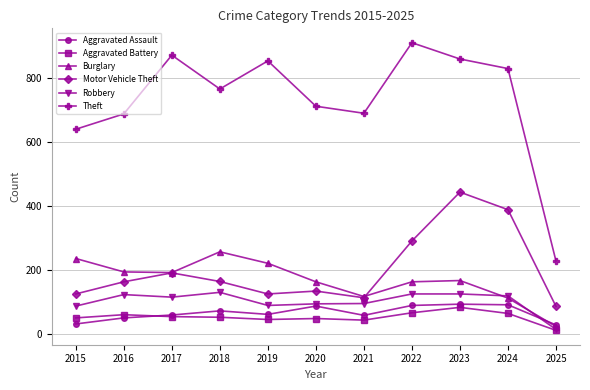

True or false: Robbery has a value of 70 at 2018.

False